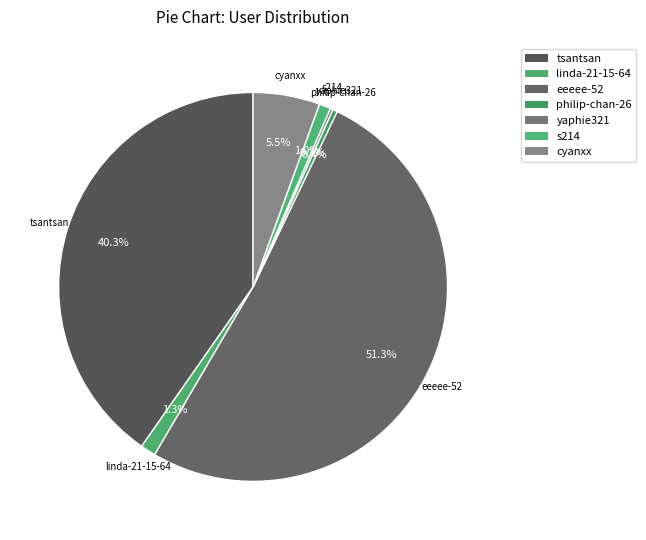

Which slice is the smallest?

yaphie321